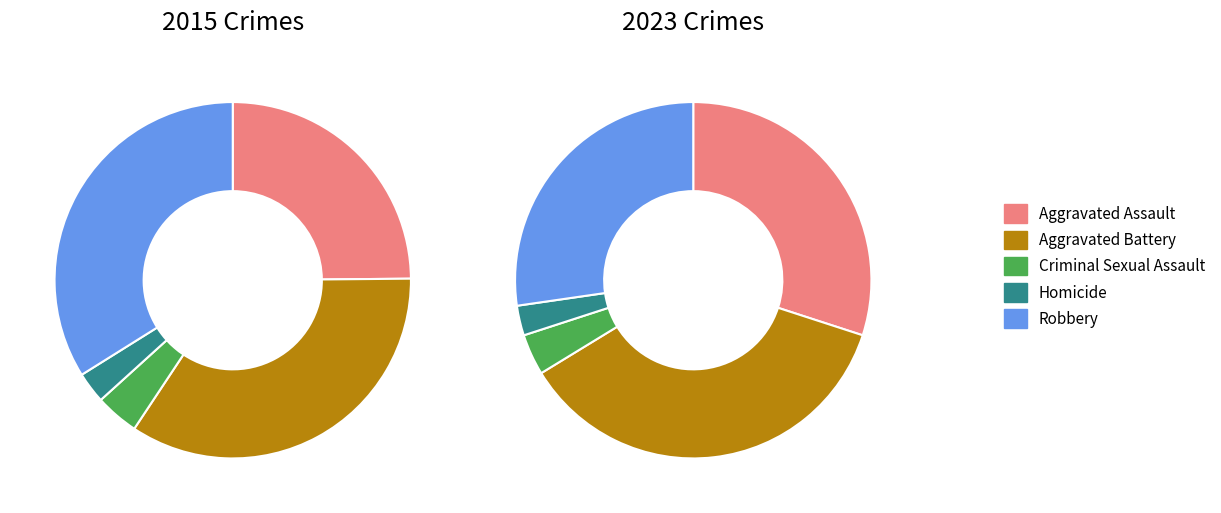

The 4 slice represents 27% of the pie. True or false?

True